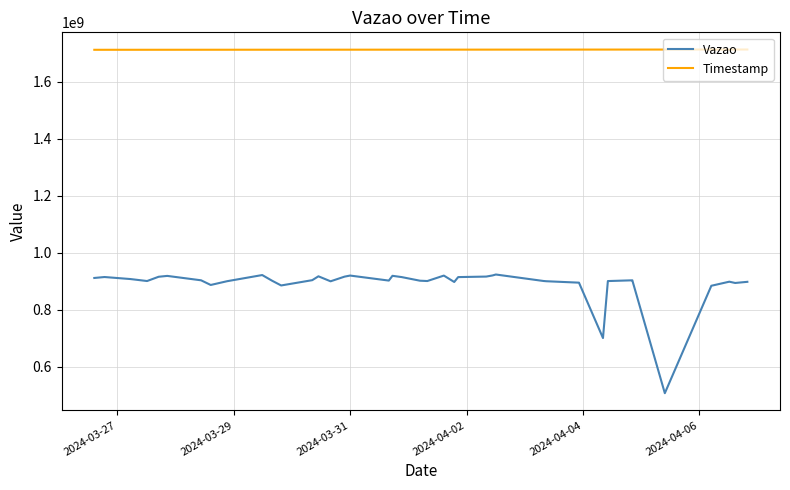

How many categories are shown in the chart?

40